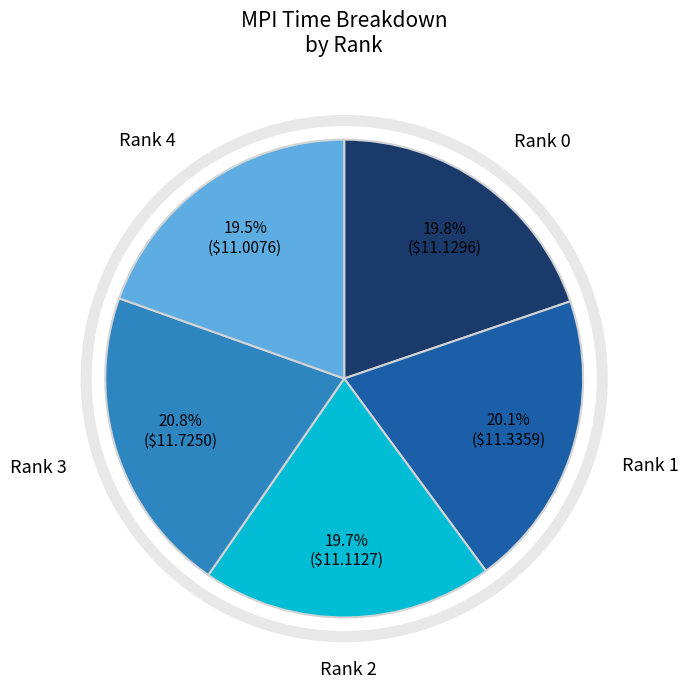

Does any single category account for the majority?

No